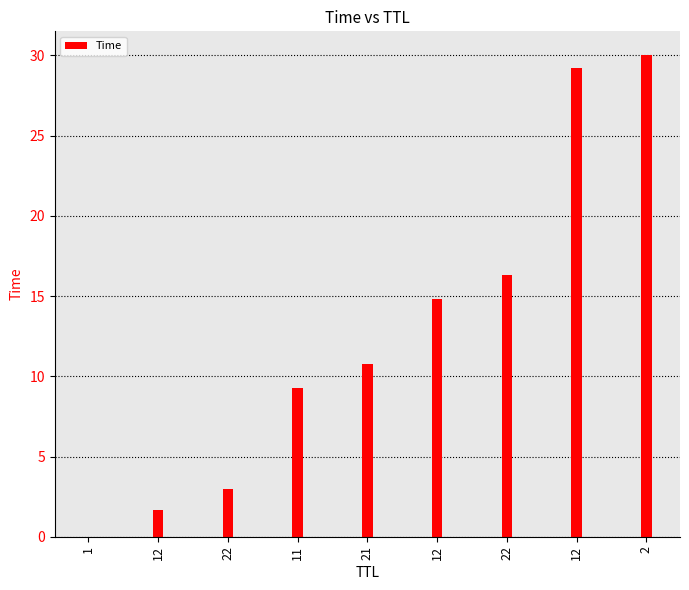

What is the sum of the values at 12 and 22?

17.8